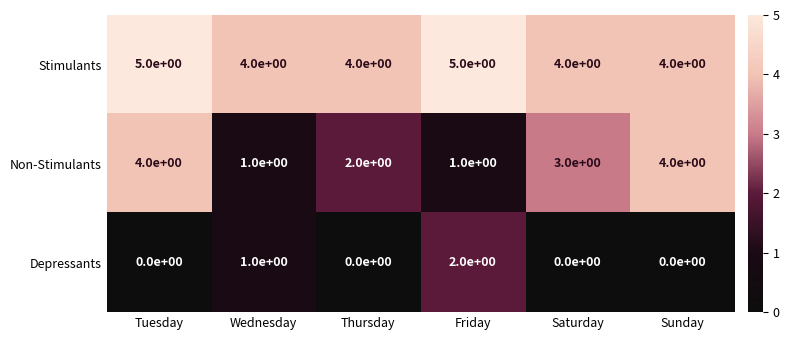

What is the sum of the Stimulants values at Wednesday and Saturday?

8